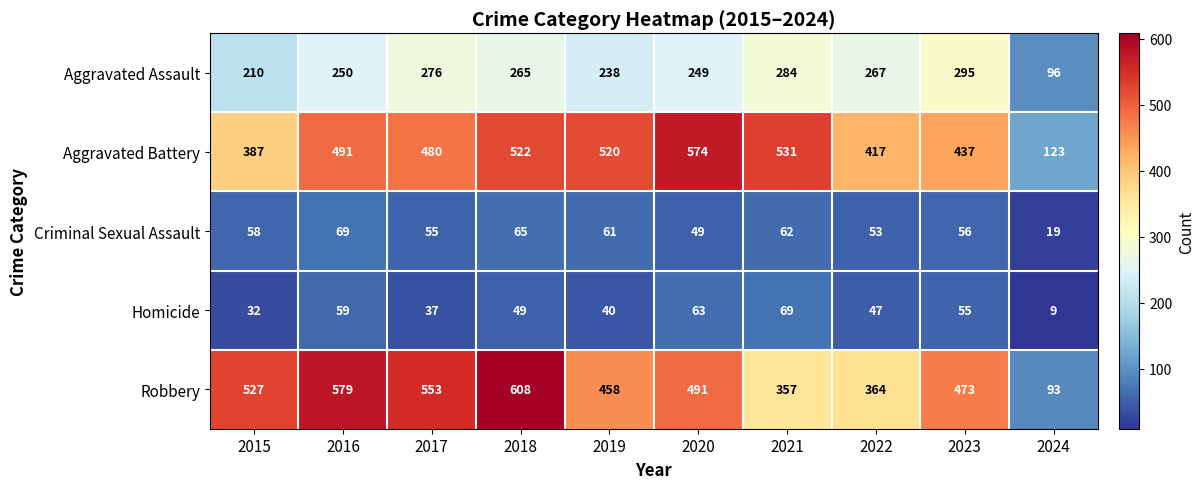

Read the Aggravated Battery value at 2022, to the nearest 5.

415